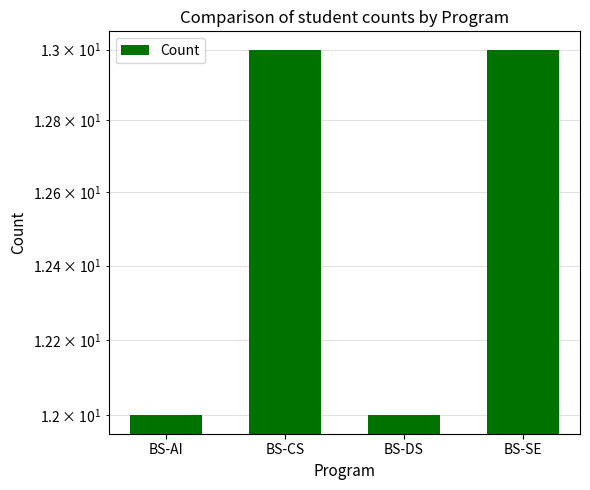

What is the sum of the values at BS-DS and BS-SE?

25